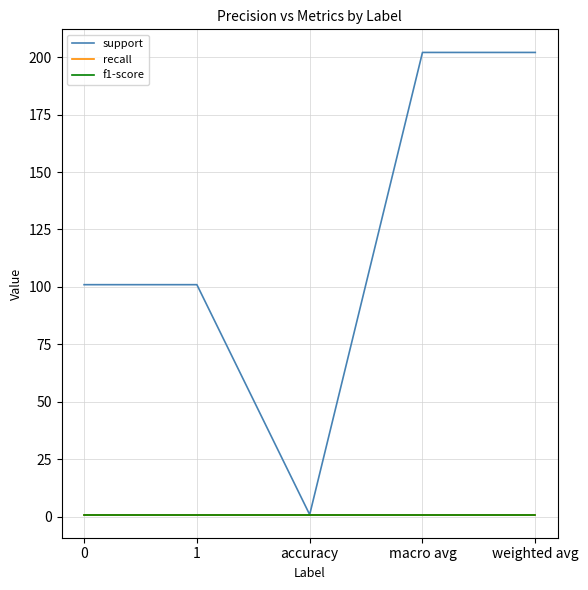

Does the chart have visible grid lines?

Yes